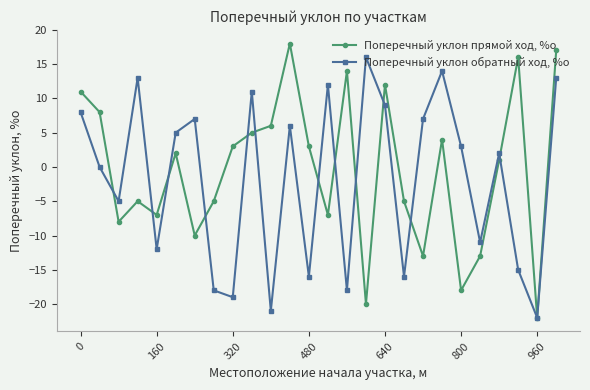

What are all the series names shown in the legend?

Поперечный уклон прямой ход, %о, Поперечный уклон обратный ход, %о